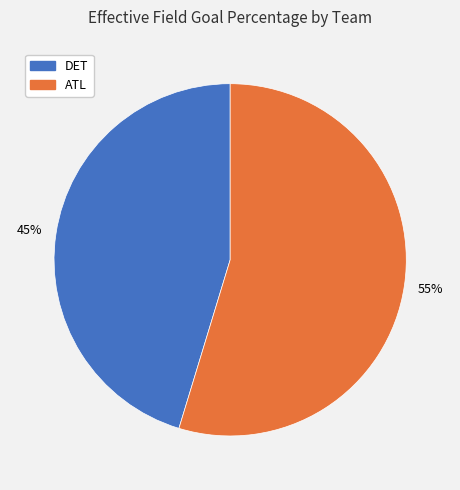

How many segments does this pie chart have?

2